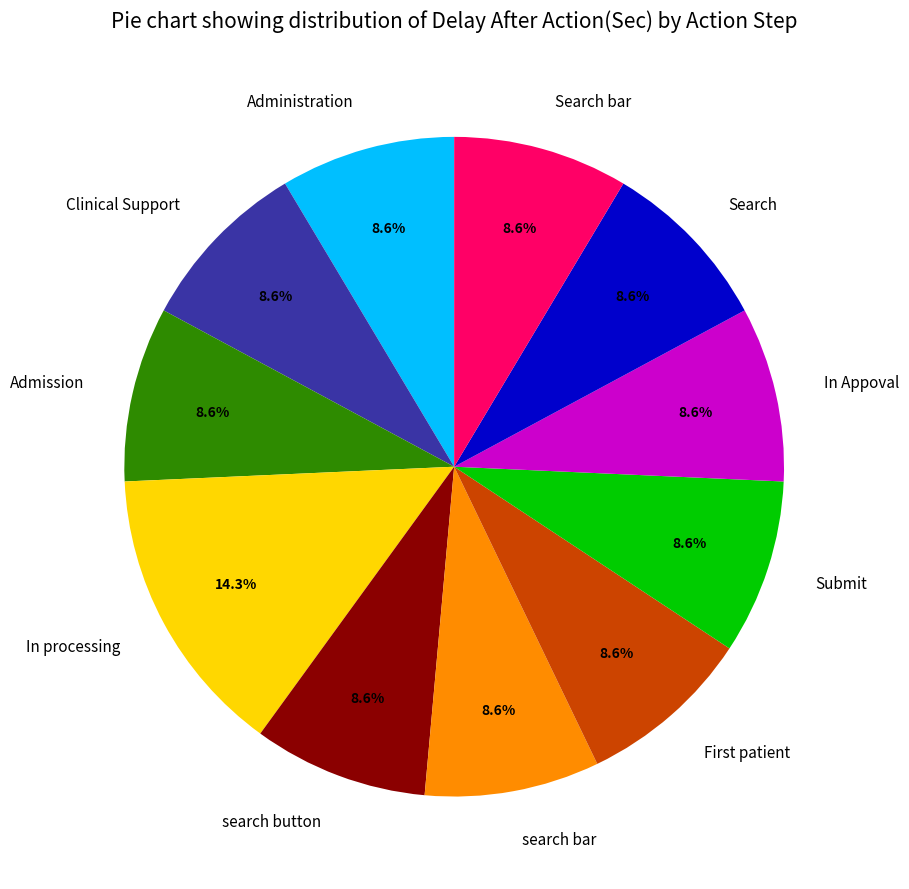

To the nearest percent, what is the difference between the largest and smallest slice percentages?

6%